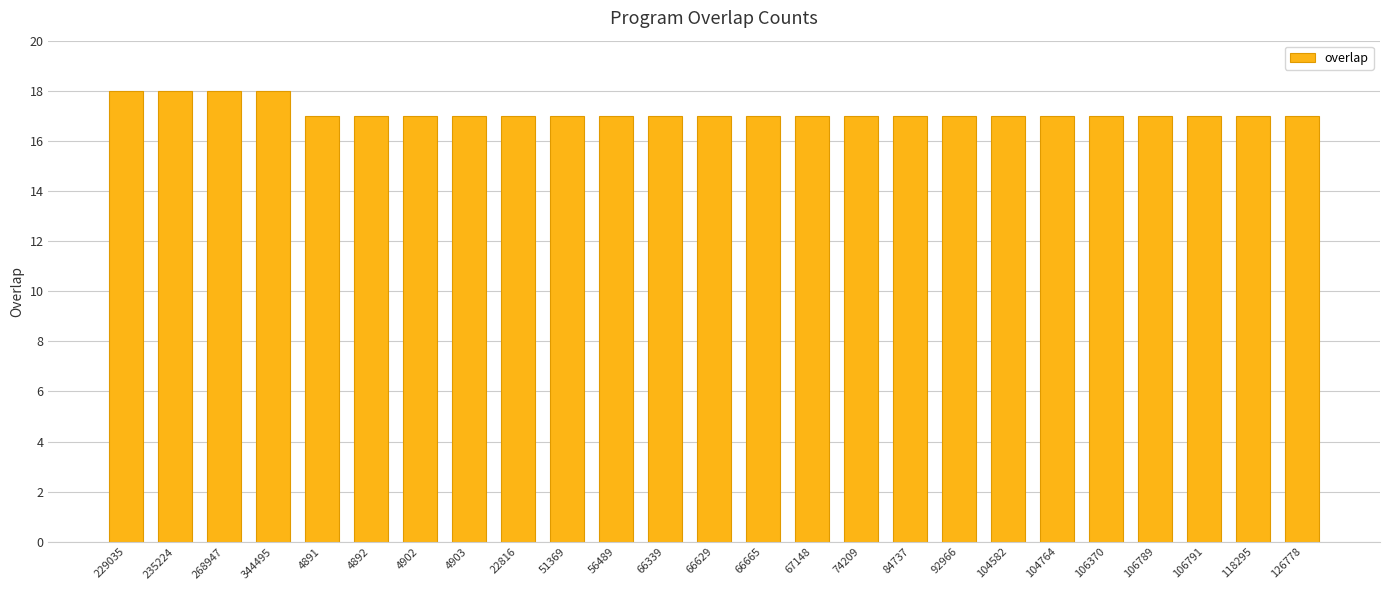

What is the label of the 14th bar from the right?

66339